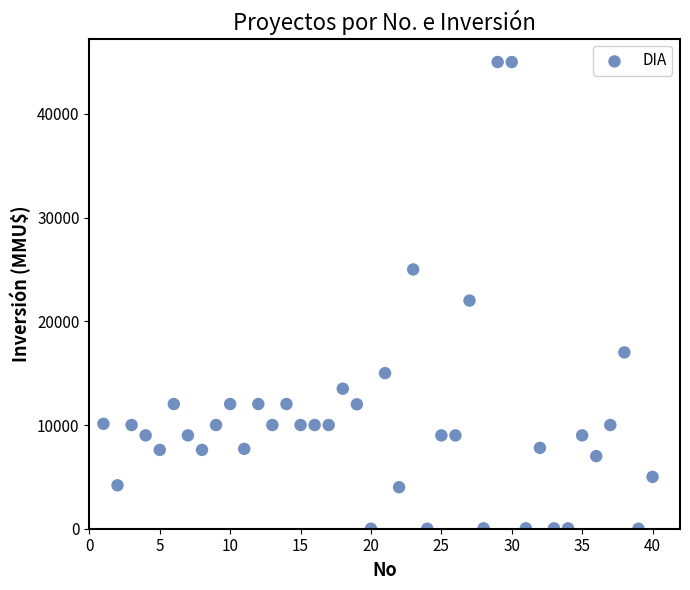

What Y value in the scatter plot is closest to 22500?

22000